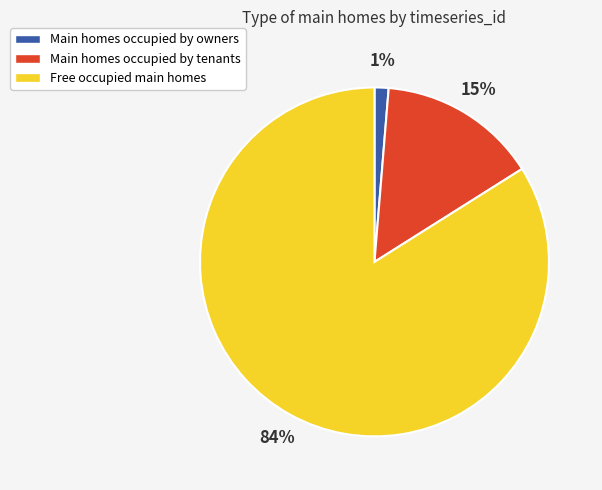

To the nearest percent, what is the average slice percentage?

33%